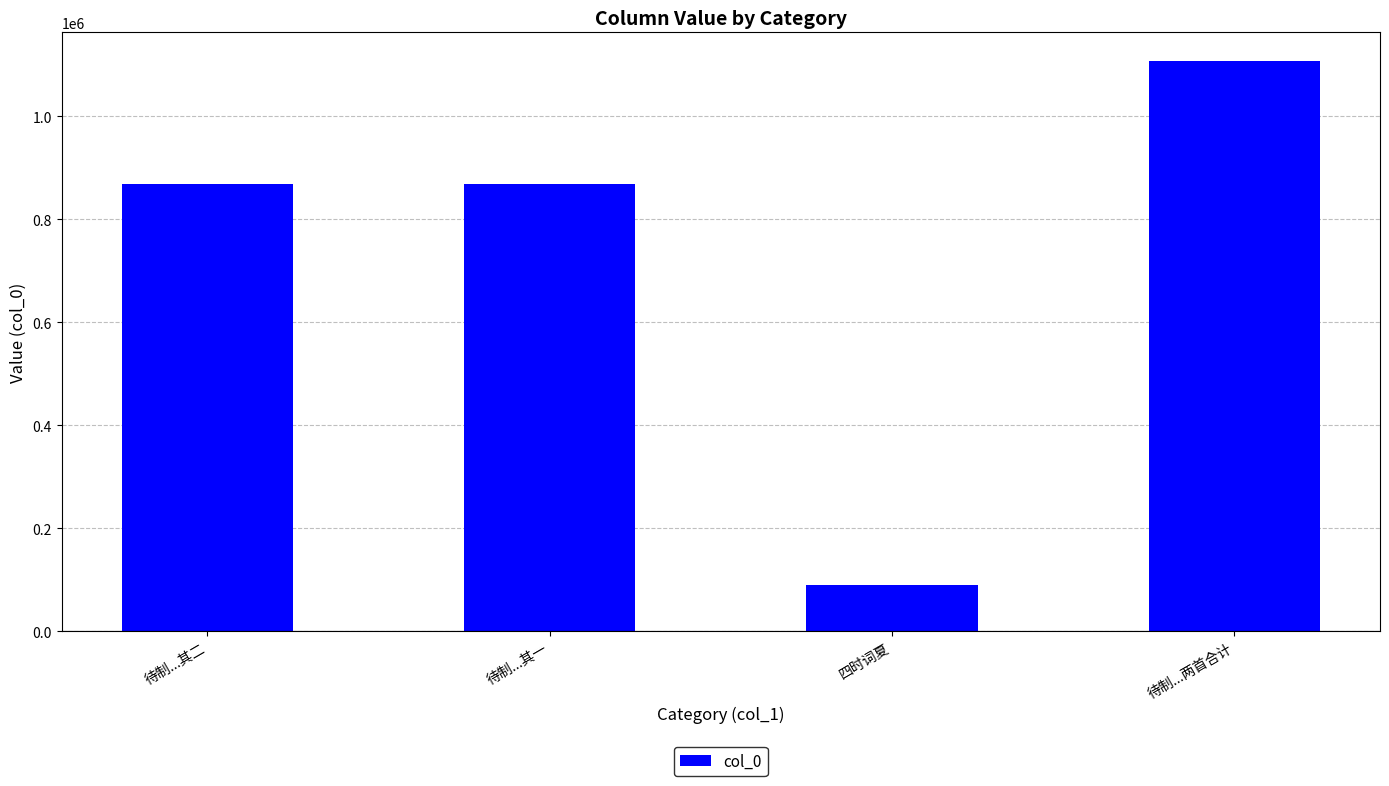

Is it true that the value at 待制...其二 is 524184?

False